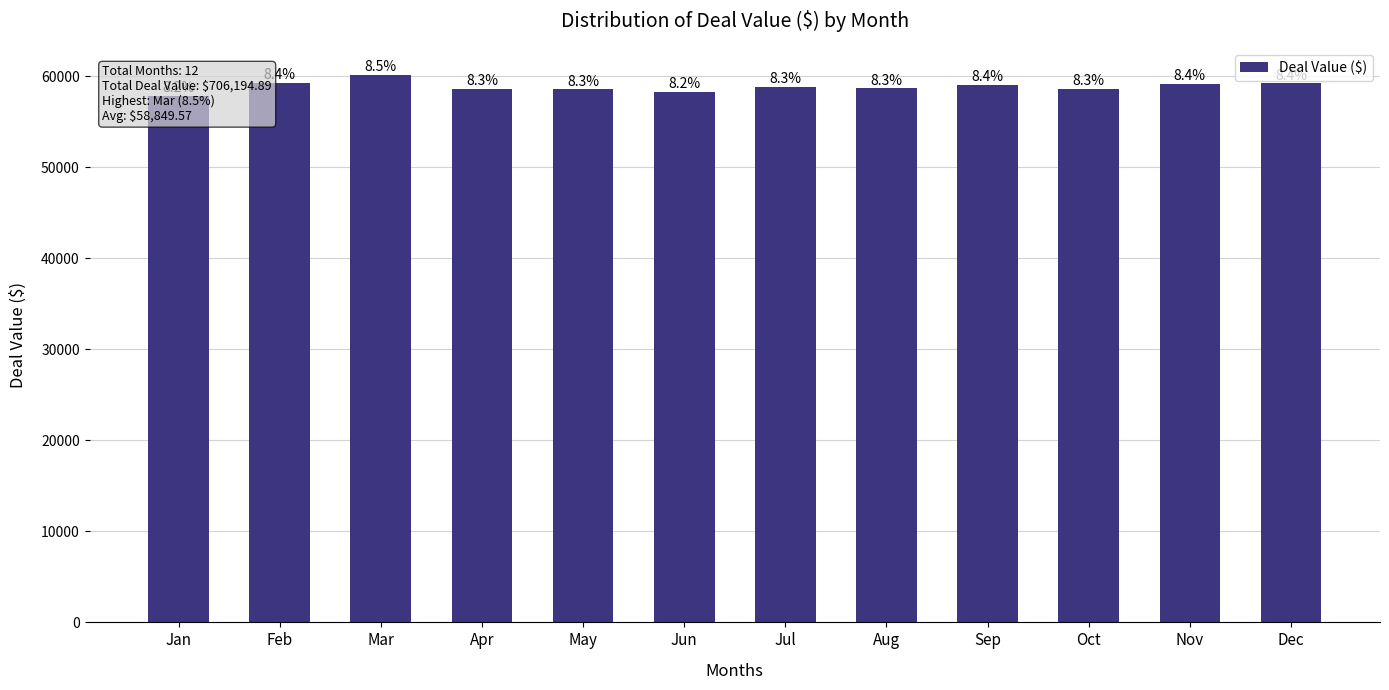

Where does the data first go above 58845?

Feb